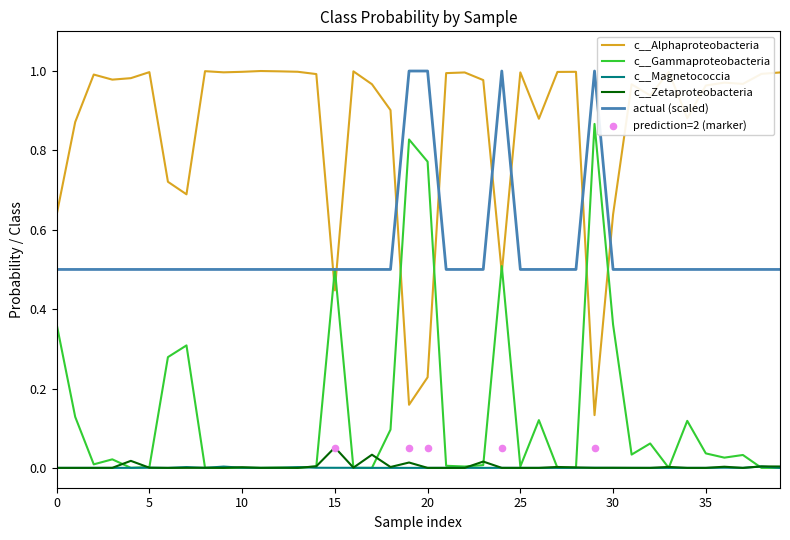

Which series has the largest total across all categories?

c__Alphaproteobacteria